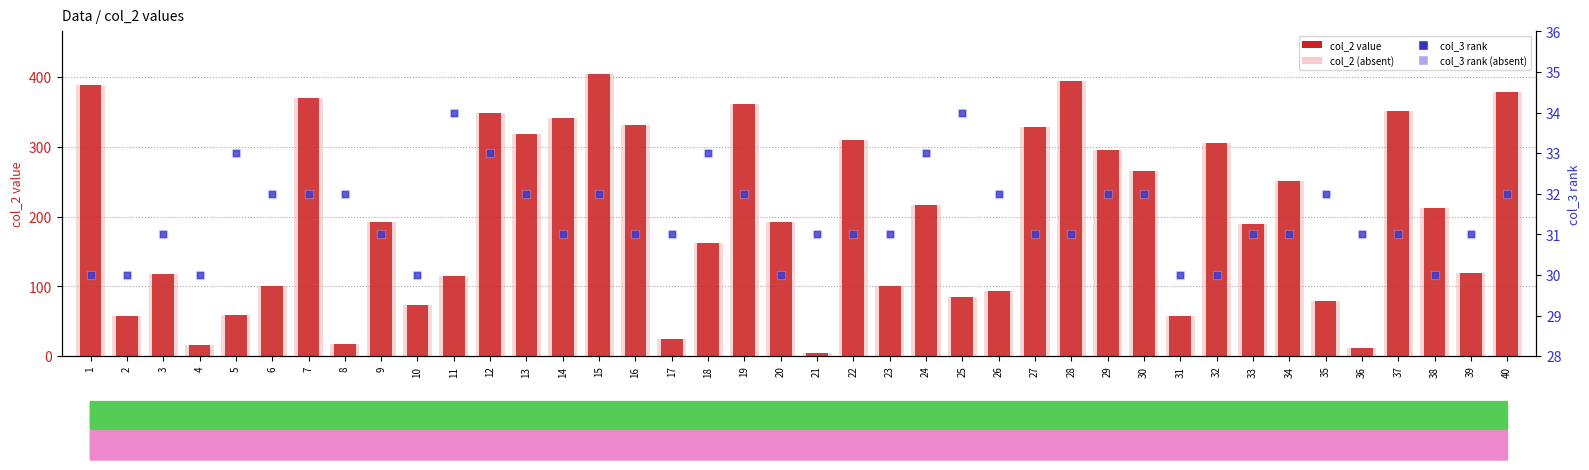

At which category is the sum across all series the highest?

15